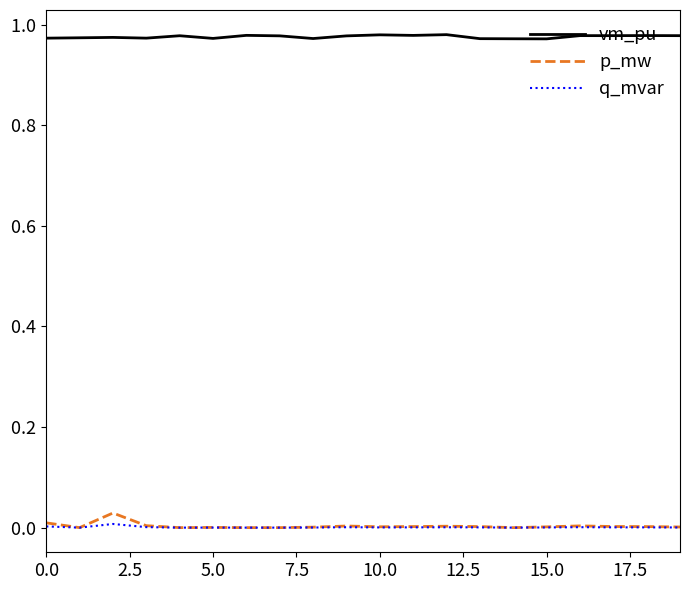

What are all the series names shown in the legend?

vm_pu, p_mw, q_mvar